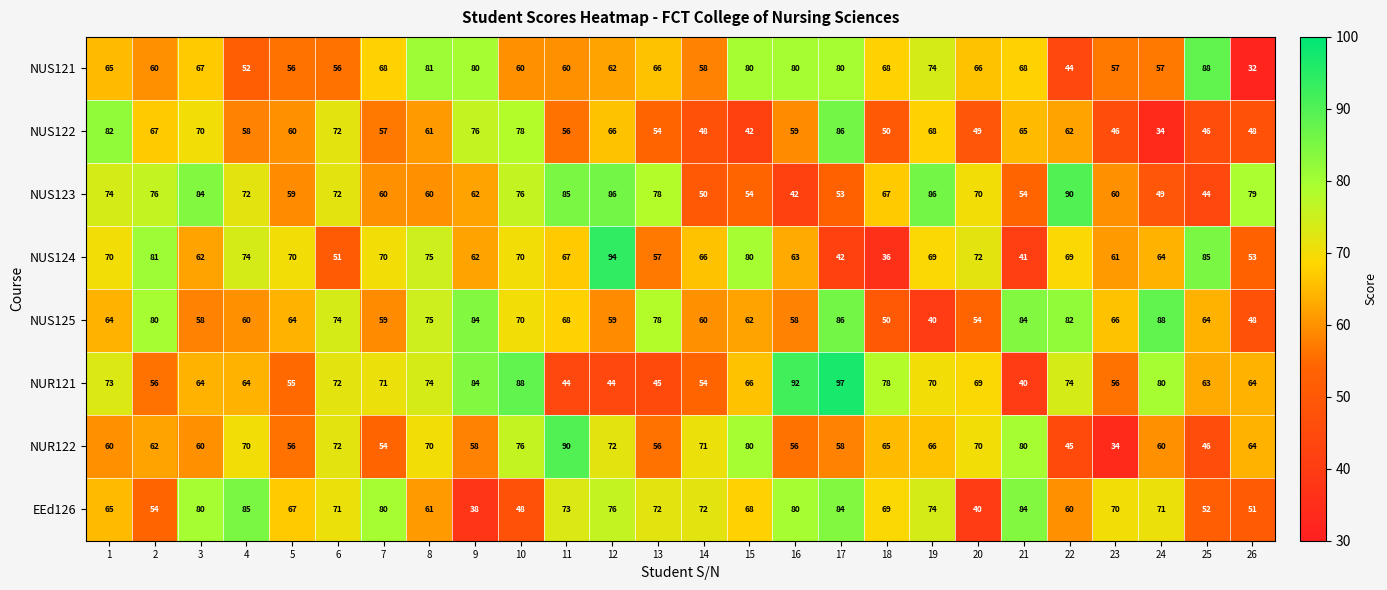

What is the highest value of the NUS125 series?

88